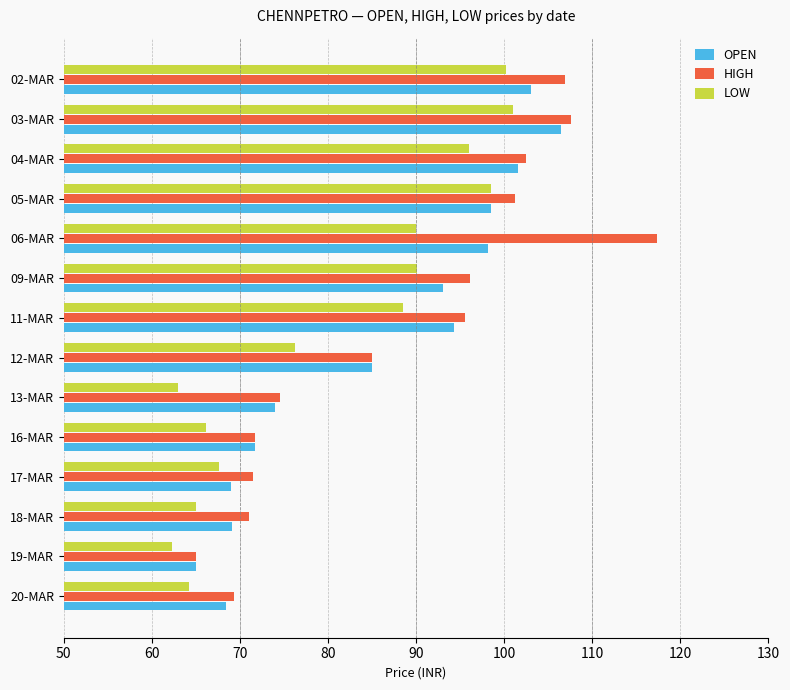

Rank the series by their average value, from highest to lowest.

HIGH, OPEN, LOW